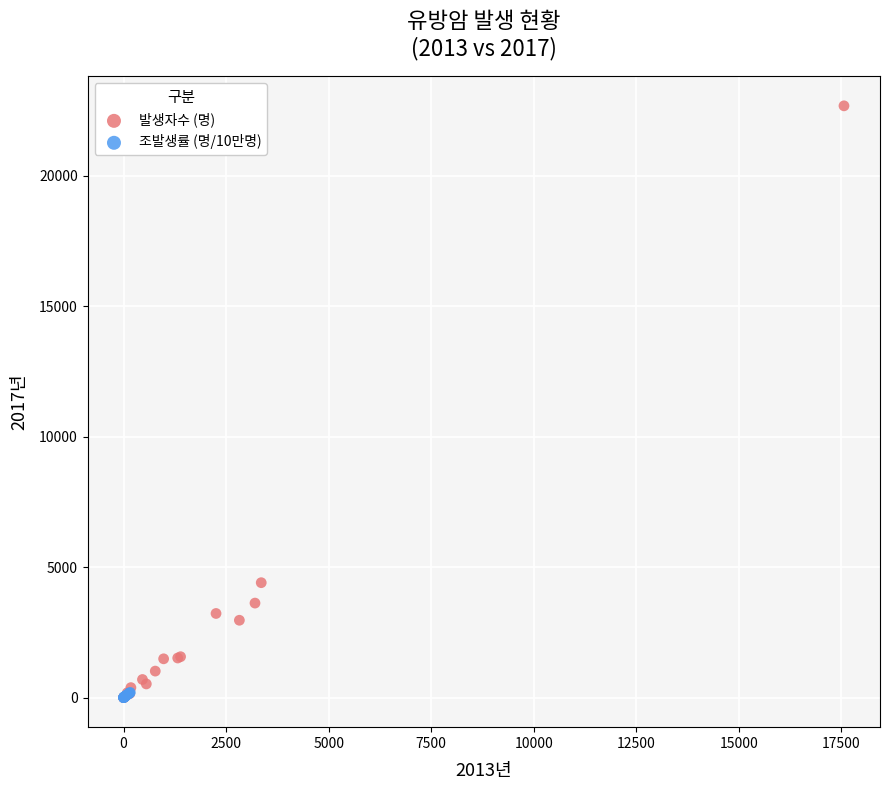

What are all the series names shown in the legend?

발생자수 (명), 조발생률 (명/10만명)